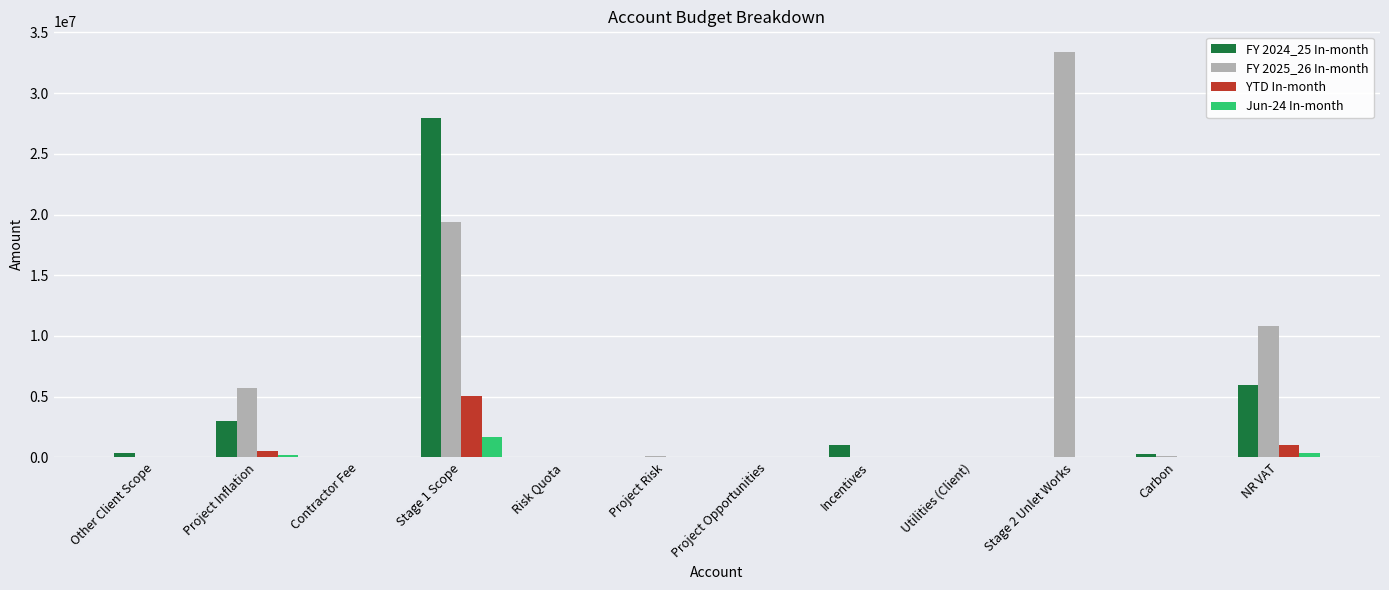

What is the average value of the FY 2025_26 In-month series?

5791666.7